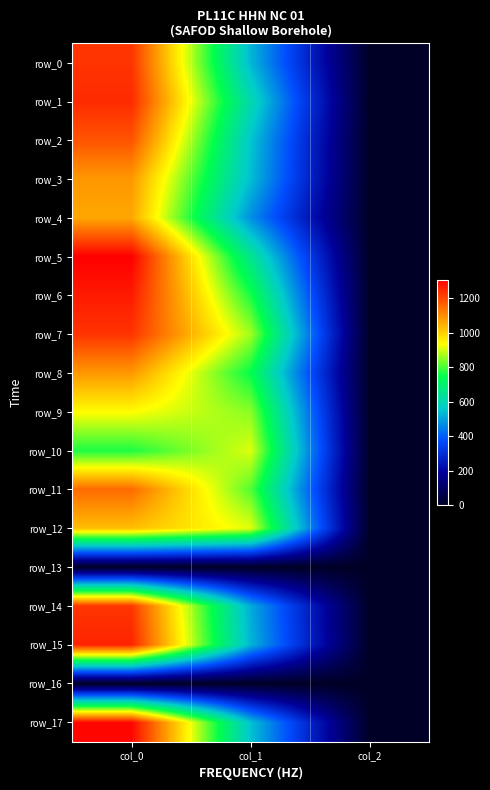

Between col_0 and col_1, which is larger?

col_0